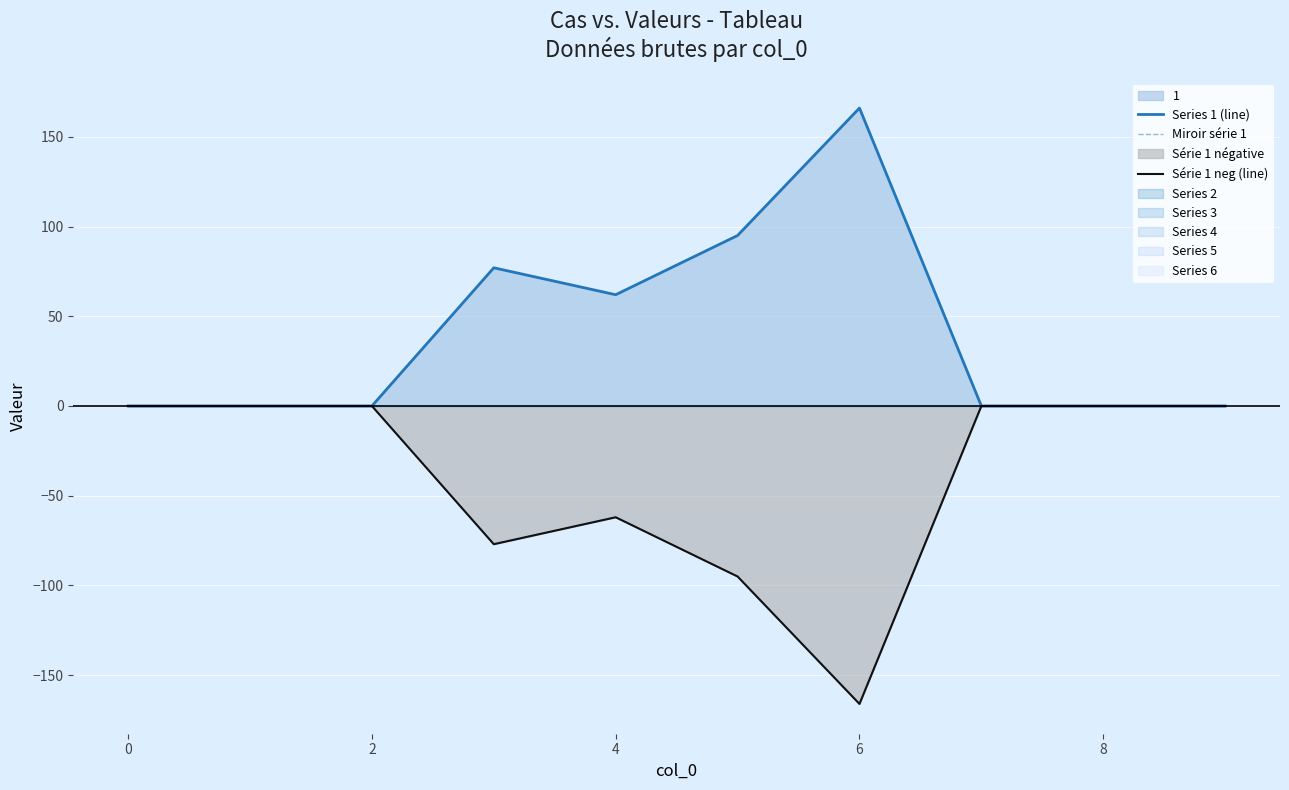

What is the difference between the second highest and minimum values in the Series 1 (line) series?

95